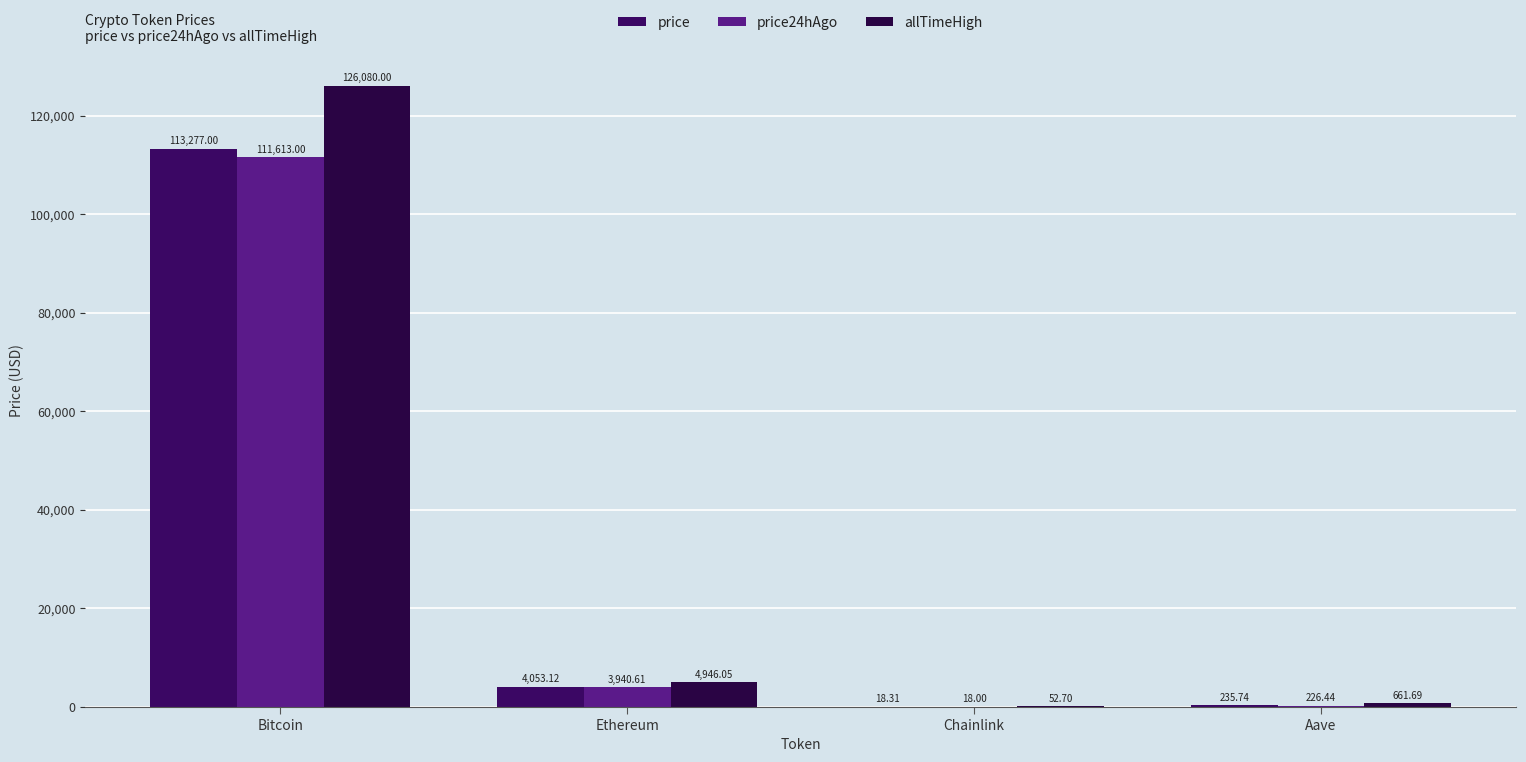

Does the chart contain stacked bars?

No